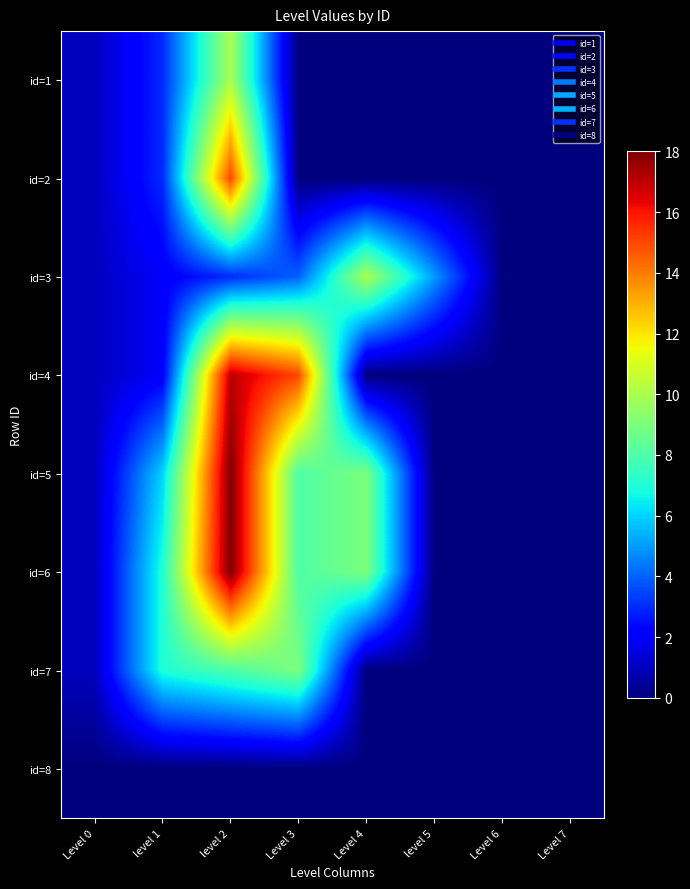

At Level 0, list the series in order from smallest to largest.

id=8, id=1, id=2, id=3, id=4, id=5, id=6, id=7